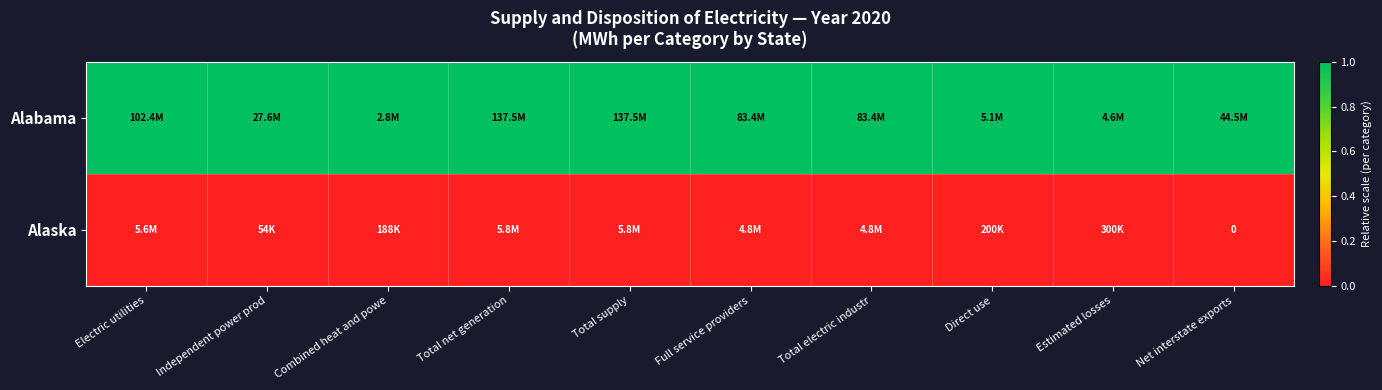

At Combined heat and powe, list the series in order from smallest to largest.

Alaska, Alabama